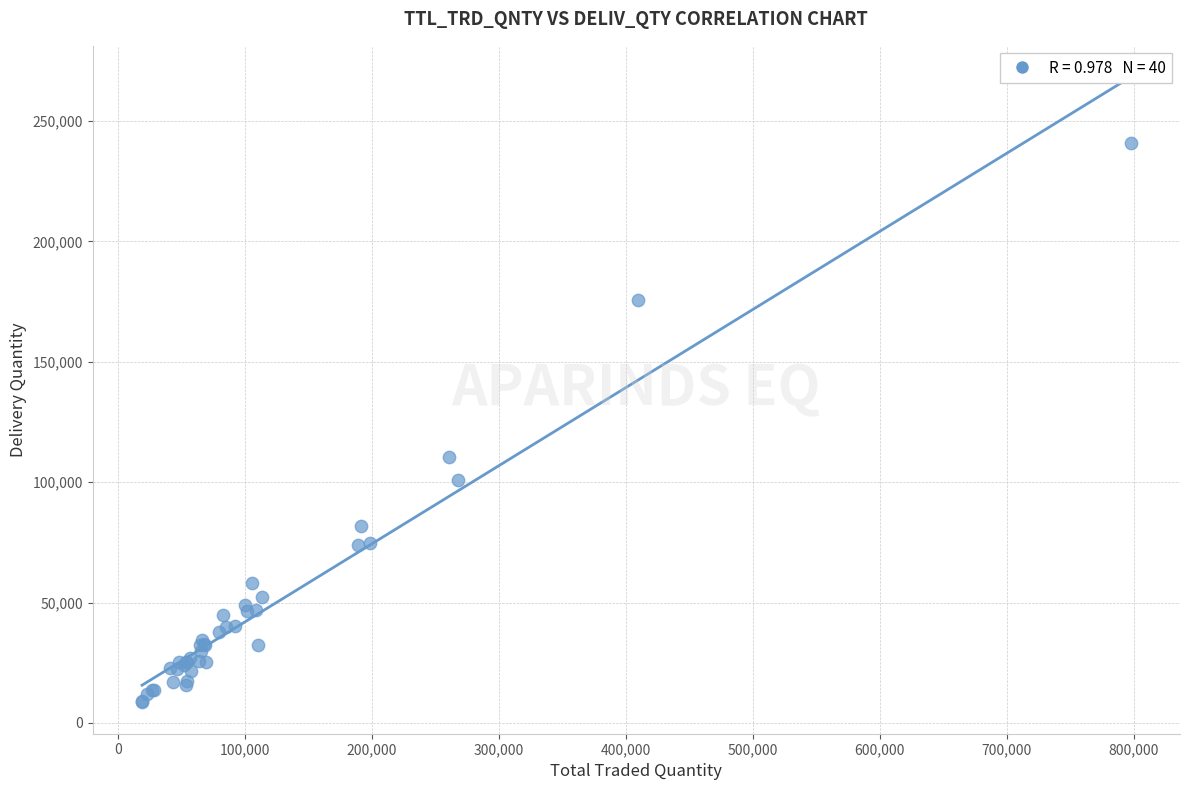

What Y value in the scatter plot is closest to 124628?

110429